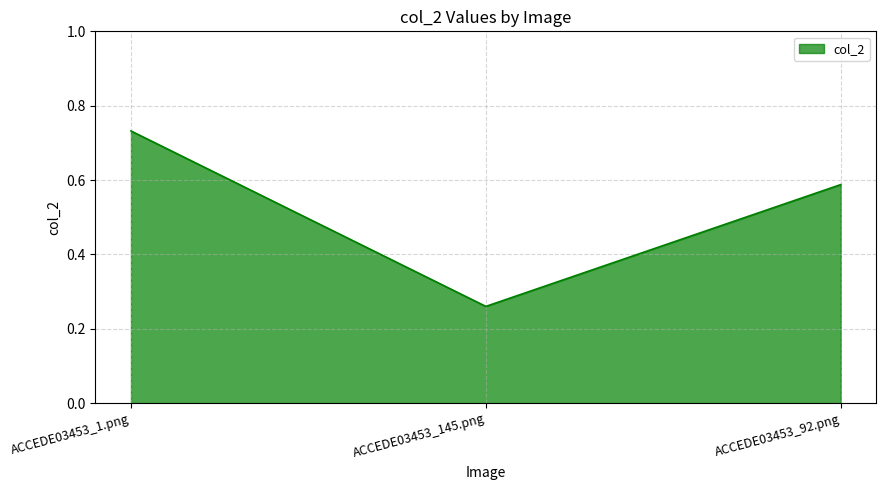

What is the difference between the maximum and minimum values?

0.5